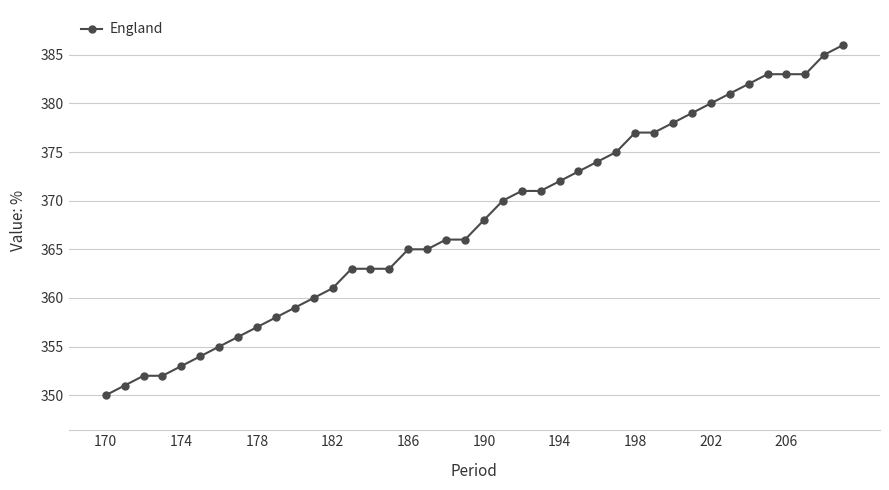

What is the sum of all values?

14717